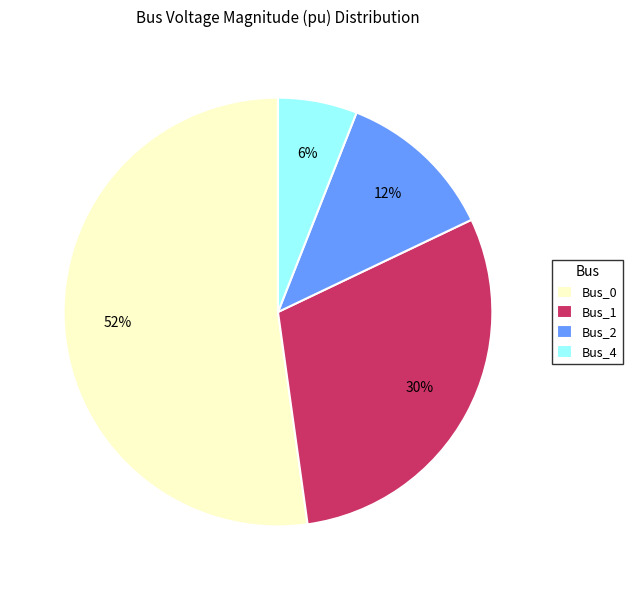

To the nearest percent, what portion does Bus_2 represent?

12%